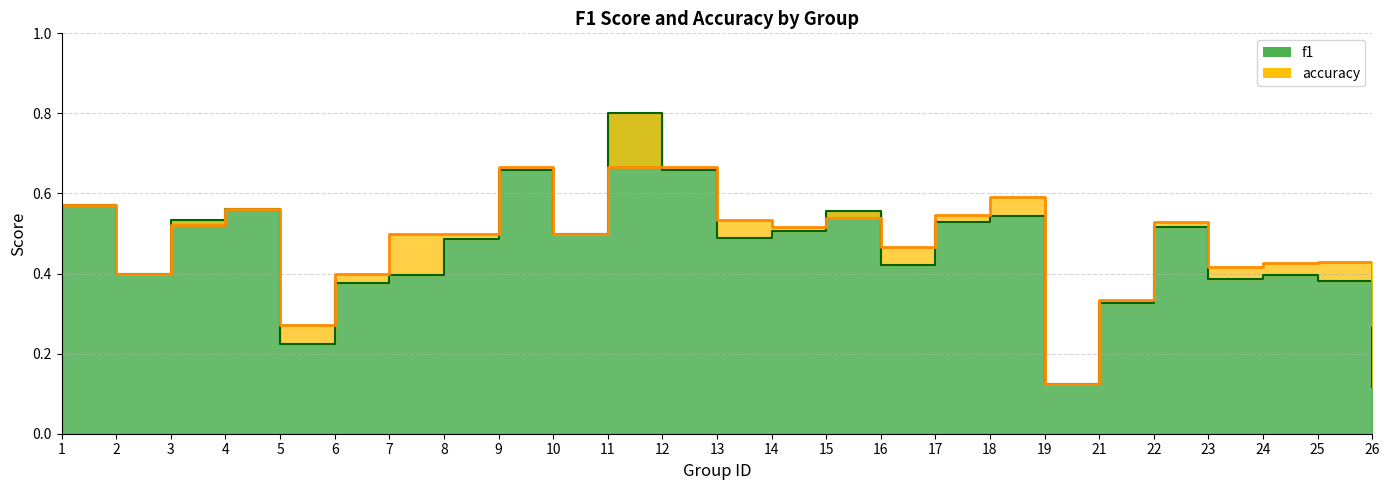

Is it true that f1 equals 0.1 at 25?

False